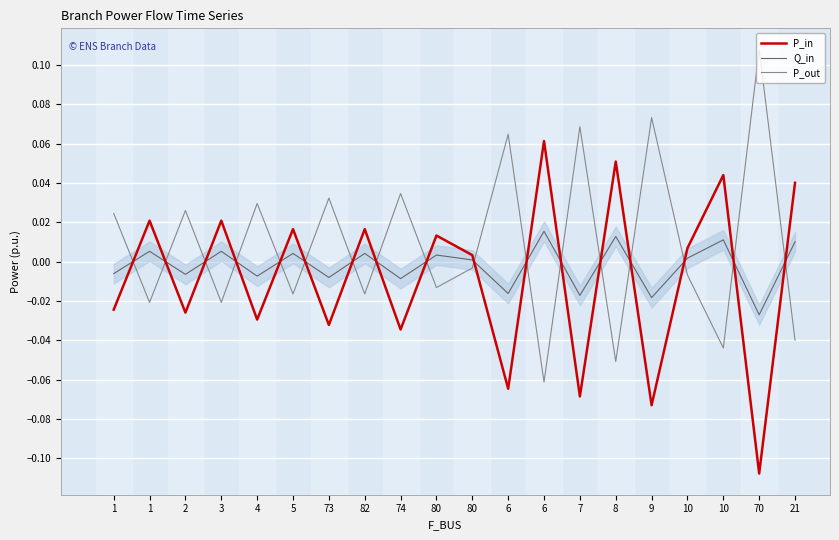

What is the maximum value shown in the chart?

0.1